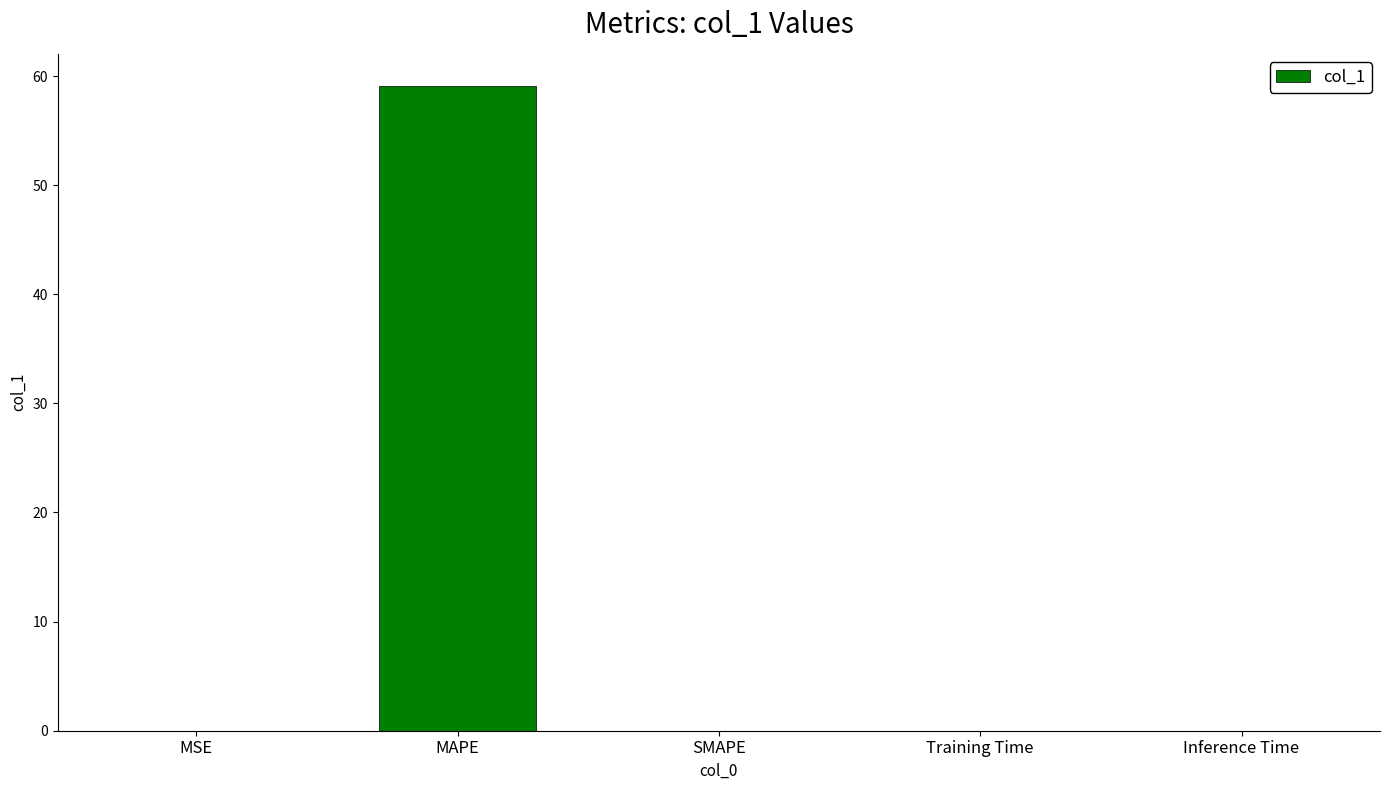

True or false: the data shows 59.1 at MAPE.

True